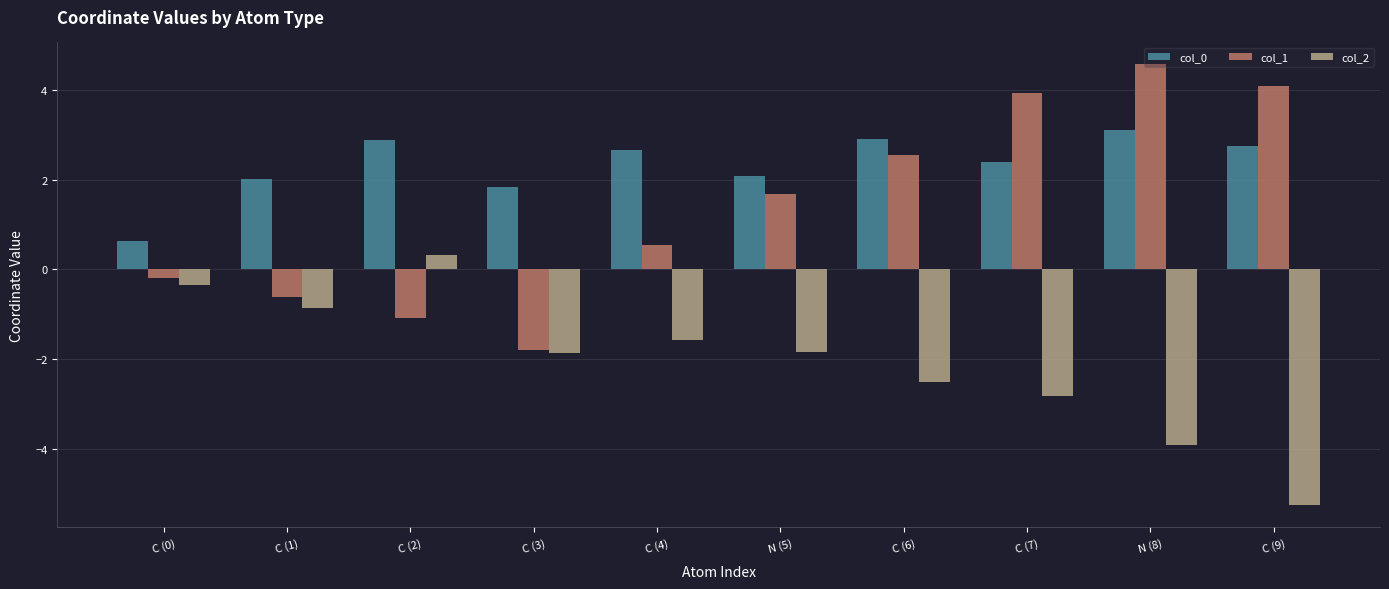

List the series in order of their peak value, lowest first.

col_2, col_0, col_1